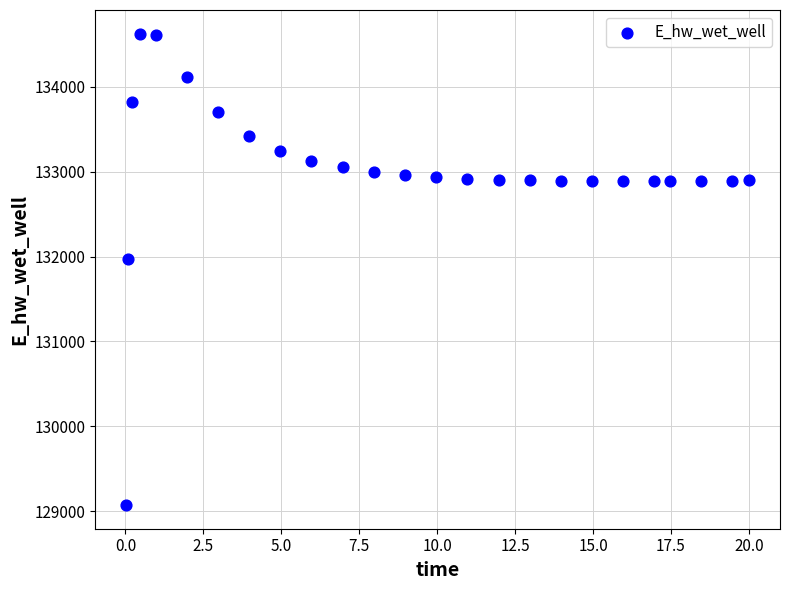

What is the range of Y values (max minus min)?

5557.4